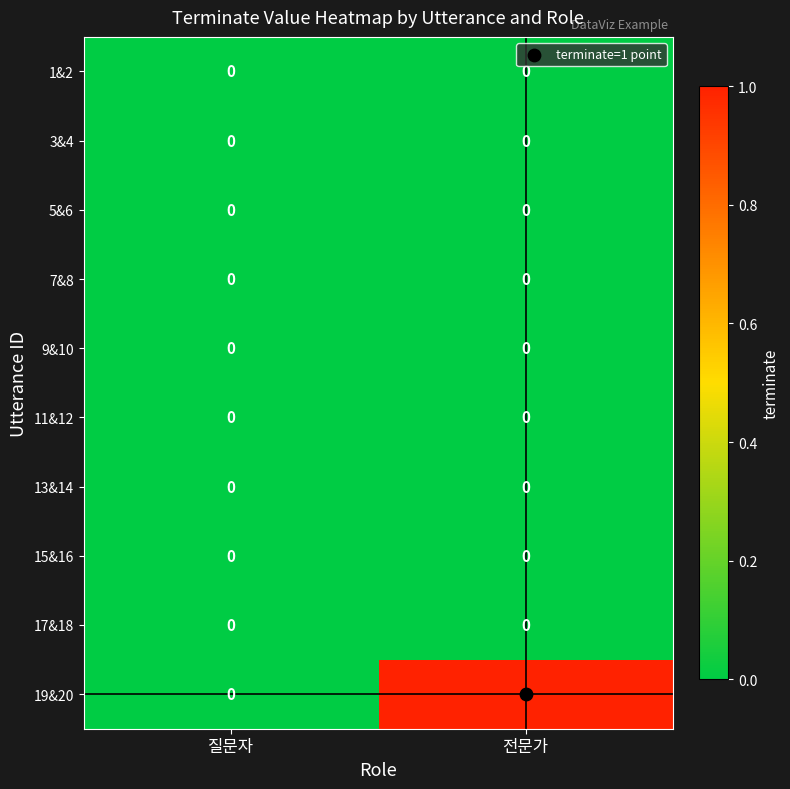

Which series has the largest total across all categories?

19&20